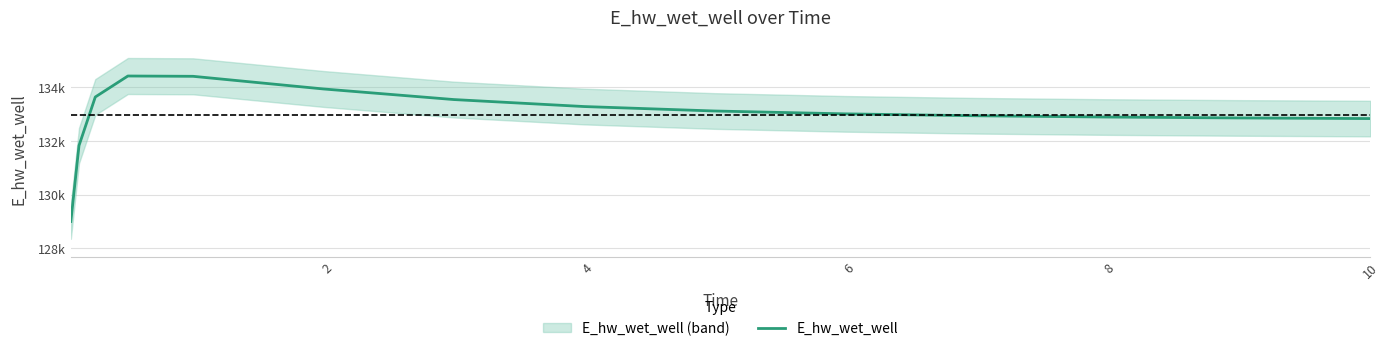

What is the average value?

132971.2